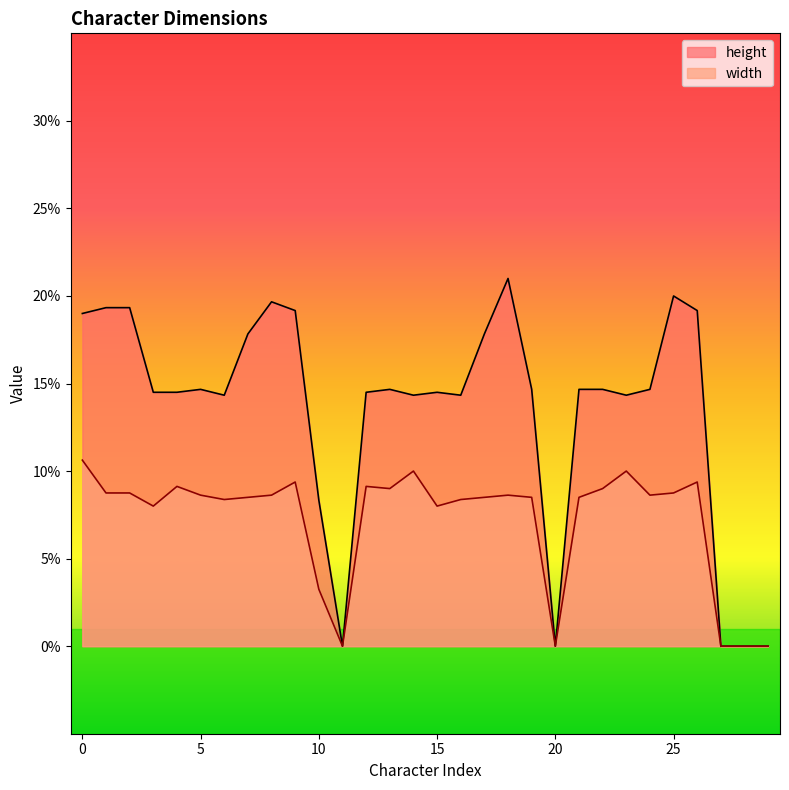

Reading left to right, what are all the values shown in this chart?

height: 0=0.2	1=0.2	2=0.2	3=0.1	4=0.1	5=0.1	6=0.1	7=0.2	8=0.2	9=0.2	10=0.1	11=0.0	12=0.1	13=0.1	14=0.1	15=0.1	16=0.1	17=0.2	18=0.2	19=0.1	20=0.0	21=0.1	22=0.1	23=0.1	24=0.1	25=0.2	26=0.2	27=0.0	28=0.0	29=0.0
width: 0=0.1	1=0.1	2=0.1	3=0.1	4=0.1	5=0.1	6=0.1	7=0.1	8=0.1	9=0.1	10=0.0	11=0.0	12=0.1	13=0.1	14=0.1	15=0.1	16=0.1	17=0.1	18=0.1	19=0.1	20=0.0	21=0.1	22=0.1	23=0.1	24=0.1	25=0.1	26=0.1	27=0.0	28=0.0	29=0.0